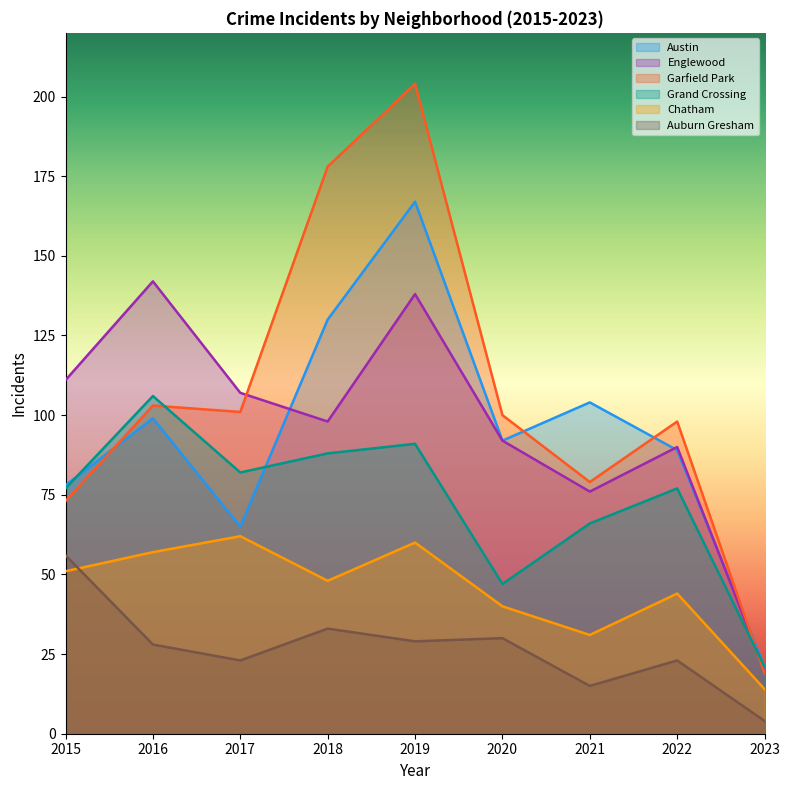

Which has a higher value, 2018 or 2022?

2018